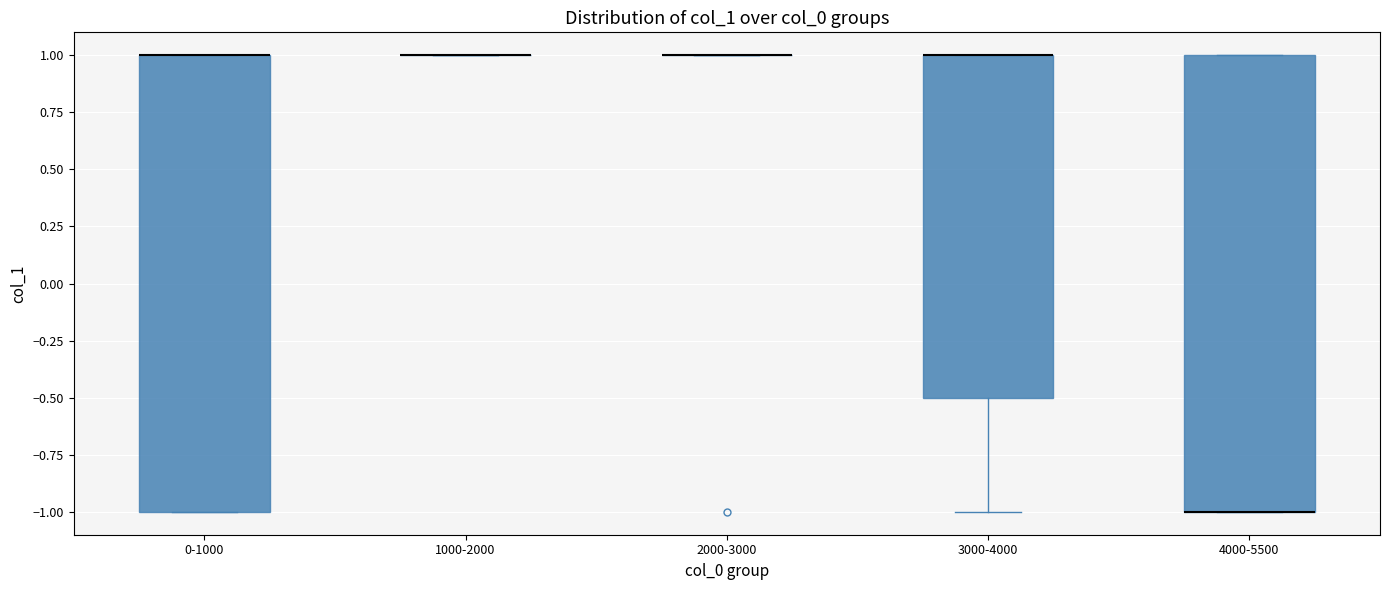

Reading left to right, read every box against the y-axis: the position of its median line, the range the box covers, and the ends of its whiskers. The values are not printed on the chart, so give them approximately, as read against the axis.

0-1000: median 1.0 (drawn on the box's upper edge), box -1.0 to 1.0, whiskers -1.0 to 1.0
1000-2000: box collapsed to a line at 1.0, whiskers 1.0 to 1.0
2000-3000: box collapsed to a line at 1.0, whiskers 1.0 to 1.0
3000-4000: median 1.0 (drawn on the box's upper edge), box -0.5 to 1.0, whiskers -1.0 to 1.0
4000-5500: median -1.0 (drawn on the box's lower edge), box -1.0 to 1.0, whiskers -1.0 to 1.0